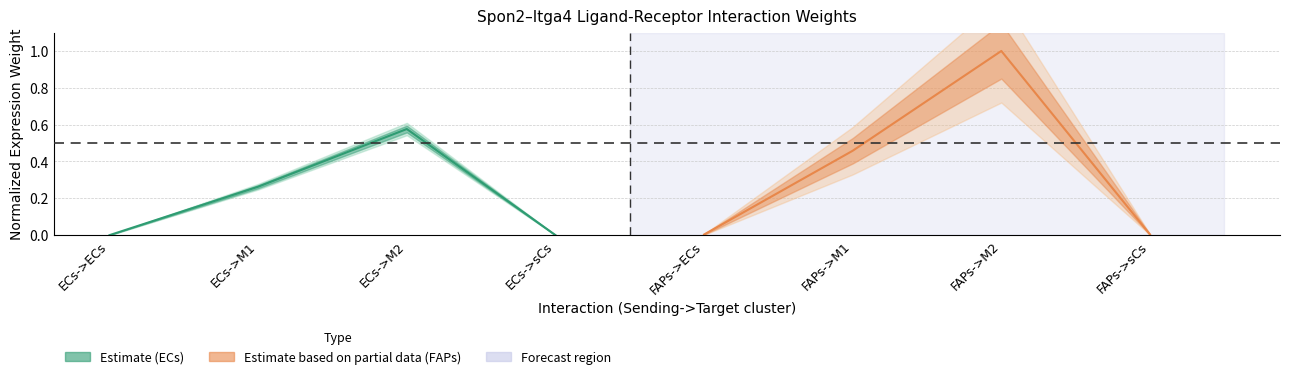

At how many categories does at least one series exceed 0?

4